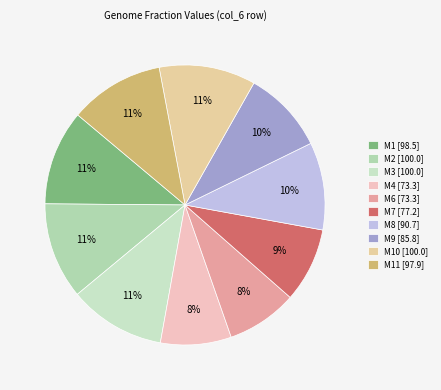

Count the number of slices in the pie.

10